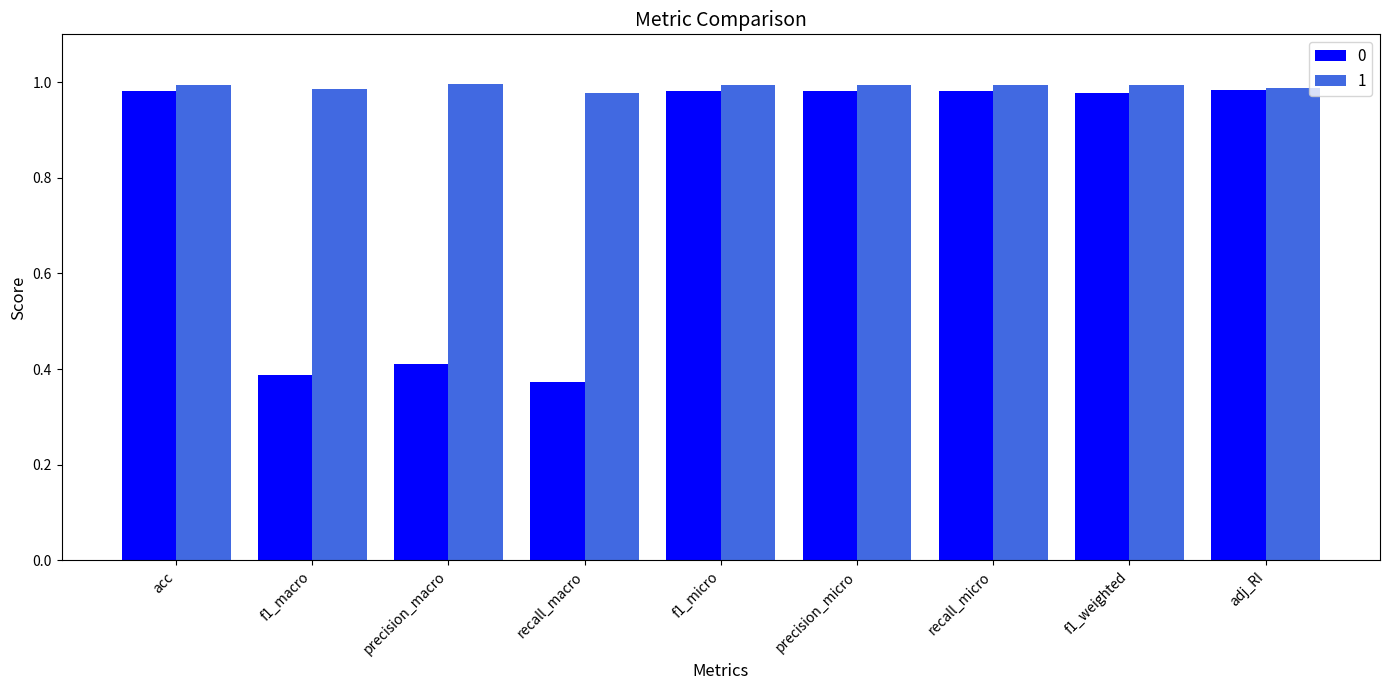

What is the difference between the highest and lowest values at recall_macro?

0.6